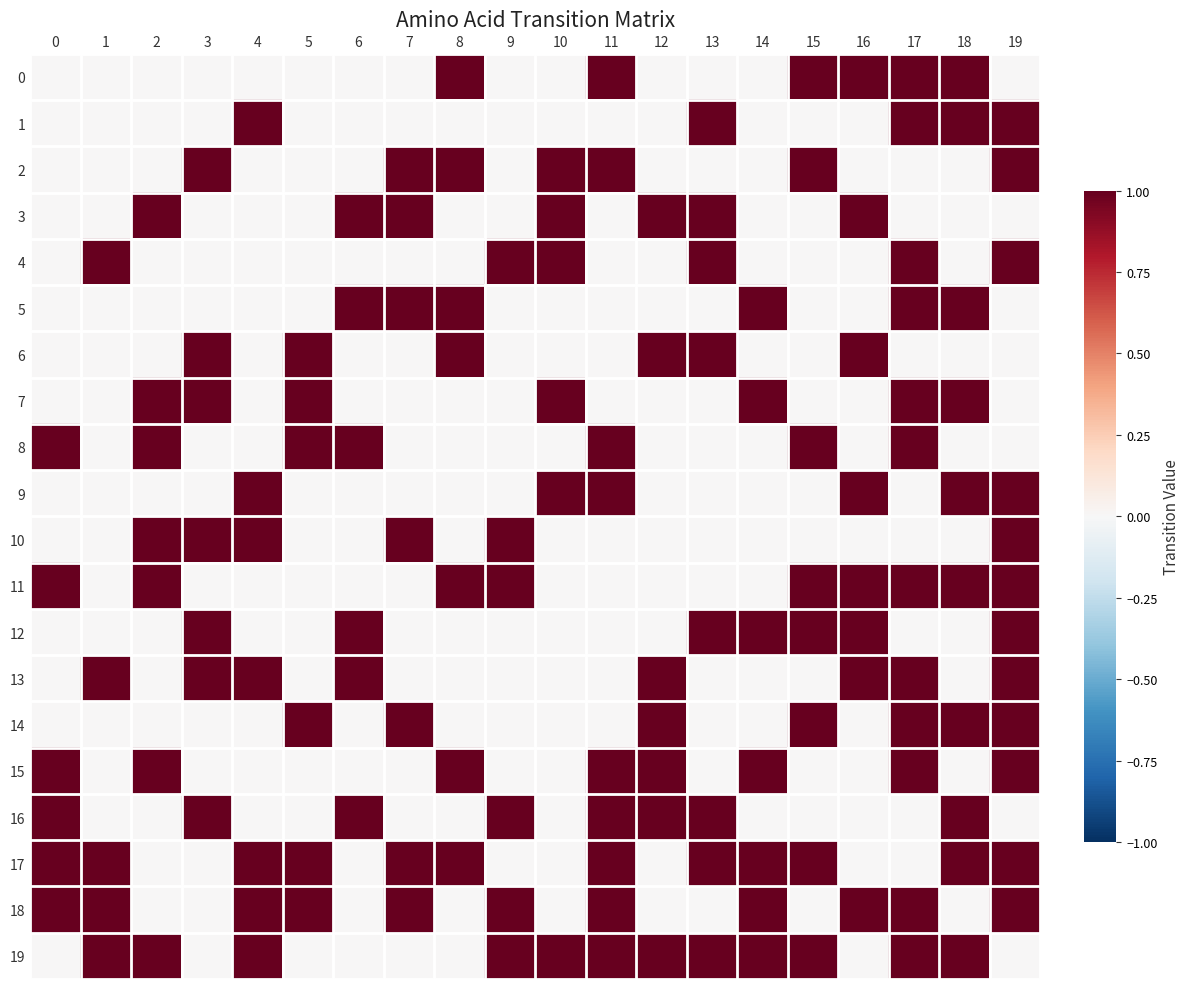

What is the total value across all series at 18?

10